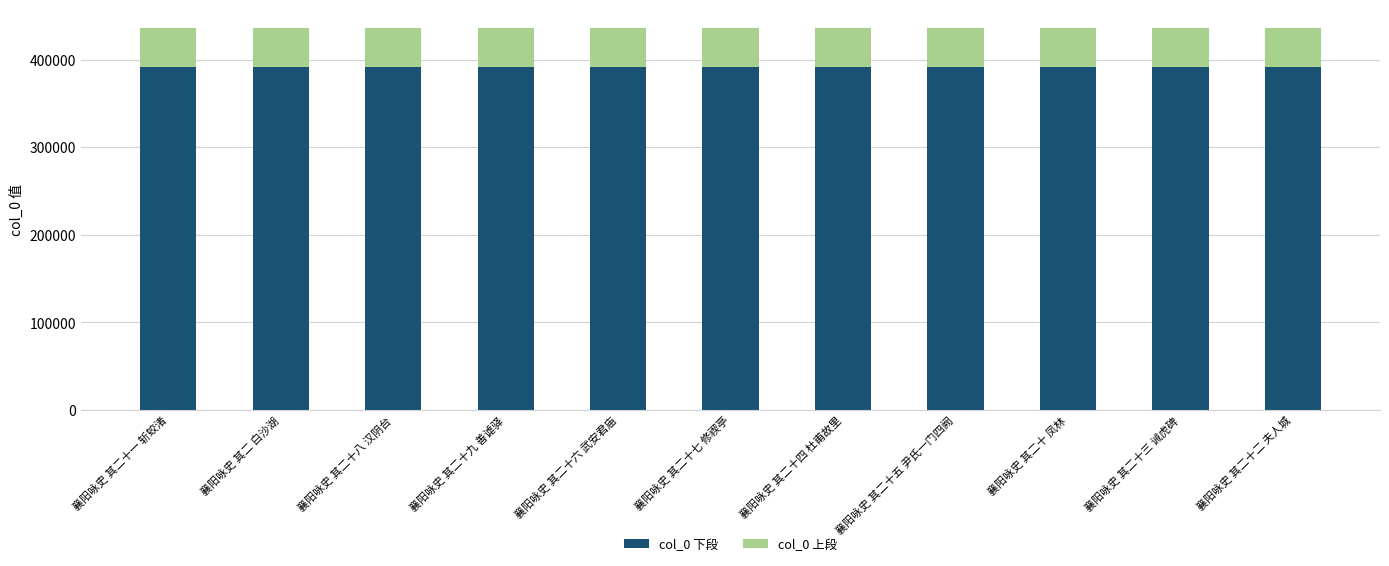

True or false: col_0 下段 has a value of 105594.4 at 襄阳咏史 其二十八 汉阴台.

False